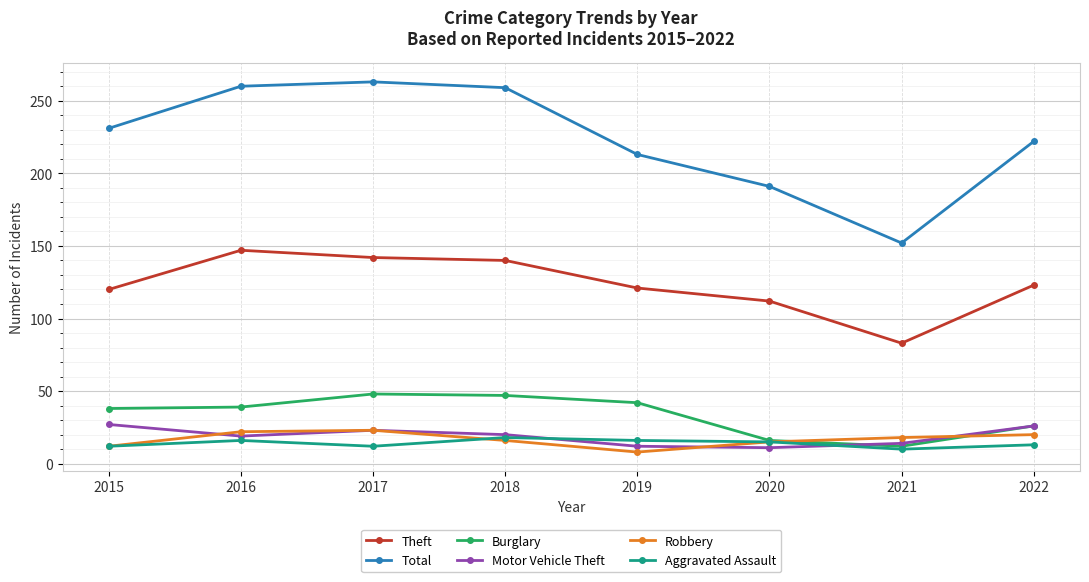

Where does the Aggravated Assault series first go above 15?

2016